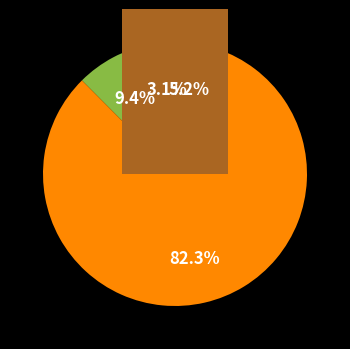

True or false: twostep_instruct_2 accounts for 1% of the total.

False